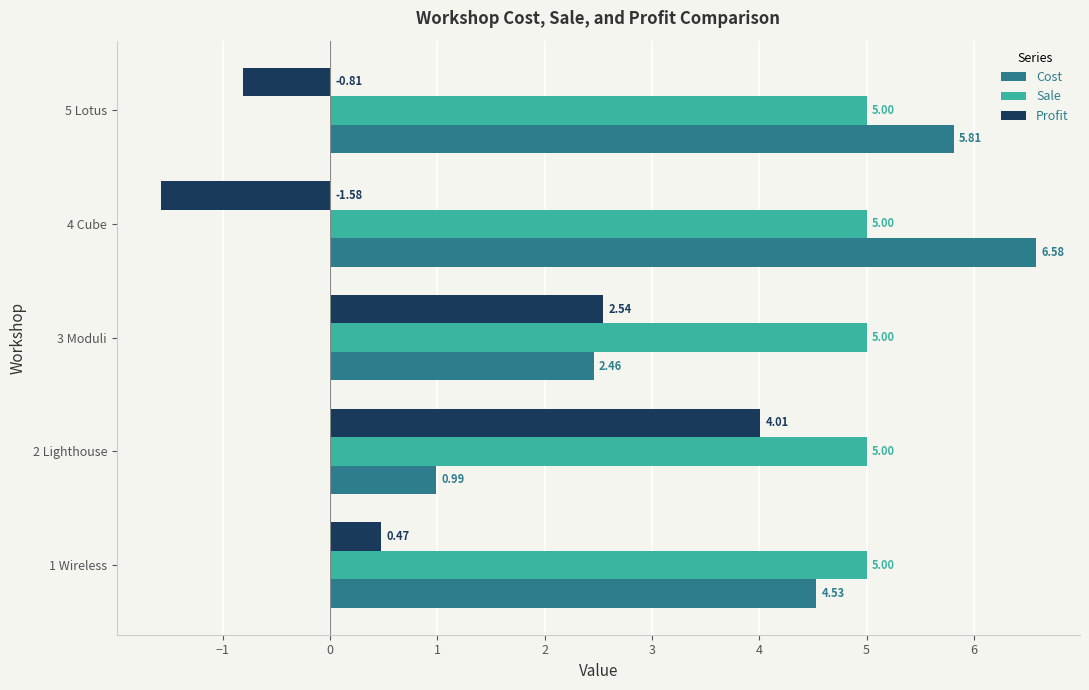

At how many categories does at least one series exceed 2?

5